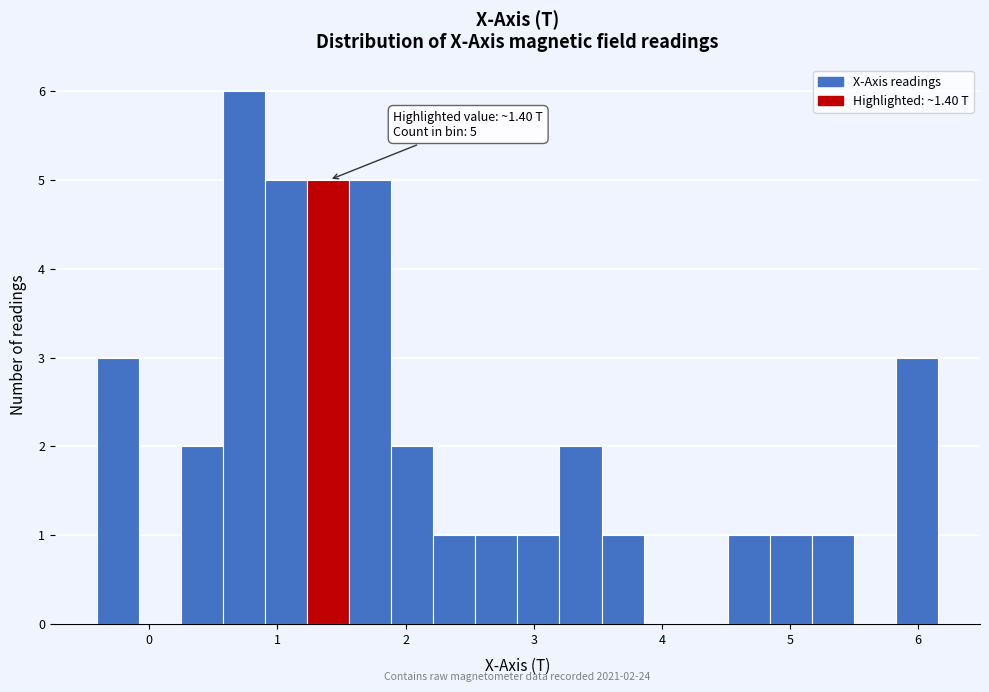

Read against the x-axis, roughly where is the centre of the tallest bar?

0.7